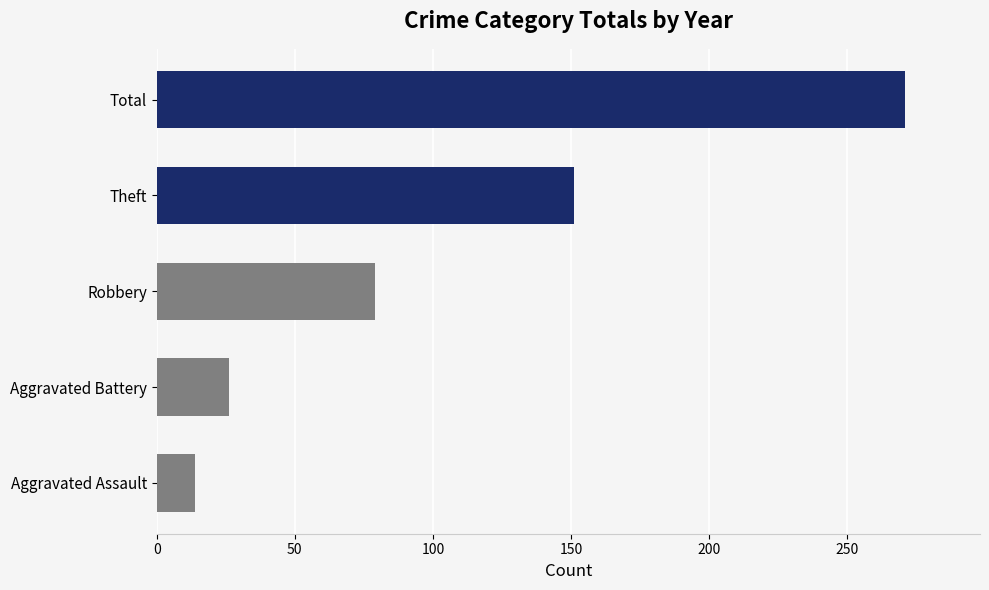

The chart shows a value of 151 at Theft. True or false?

True